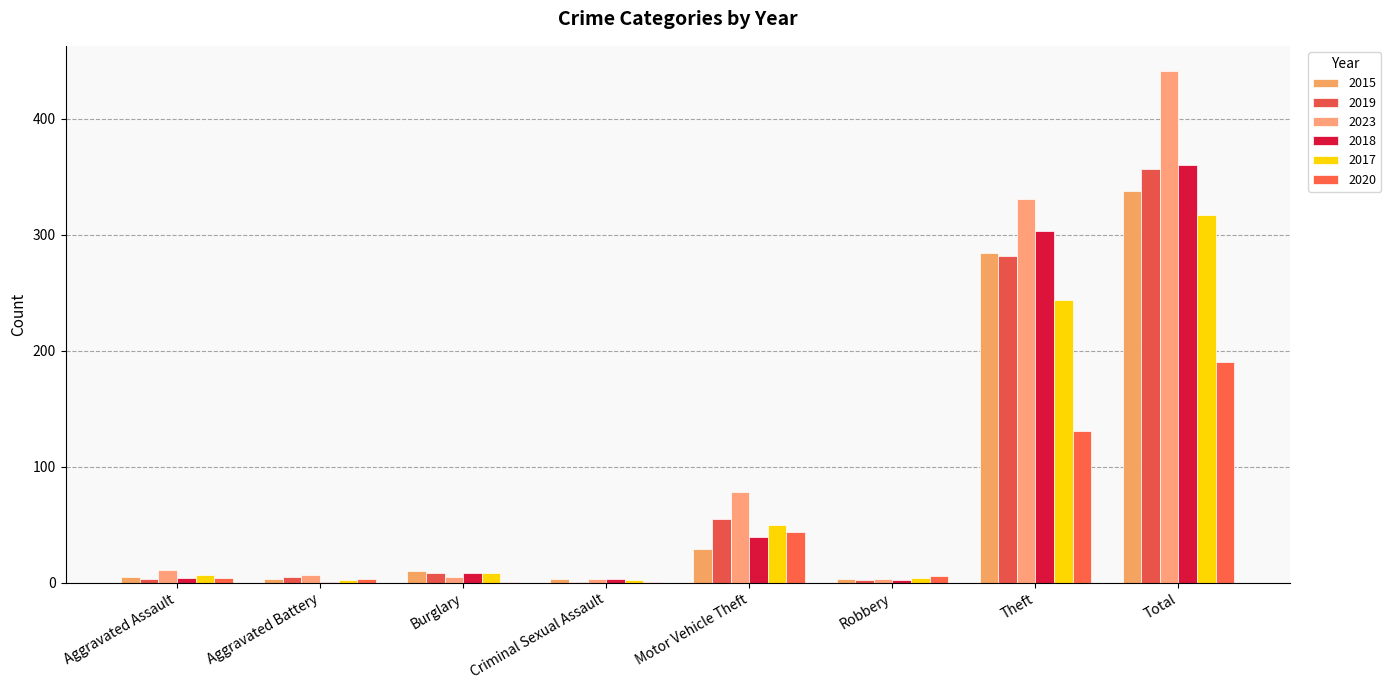

What is the average value of the 2019 series?

89